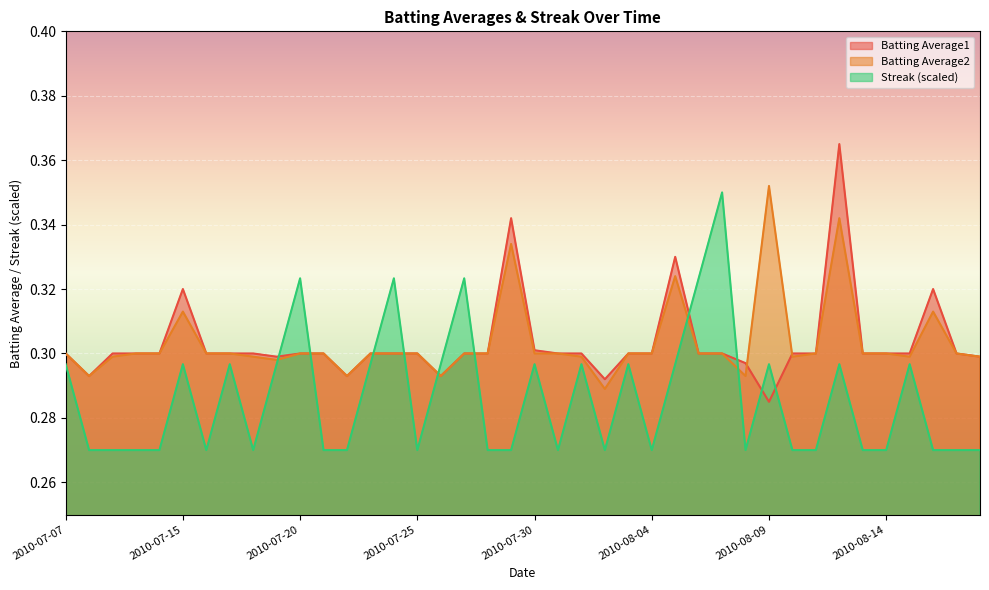

True or false: Streak has a value of 0.3 at 2010-08-09.

True